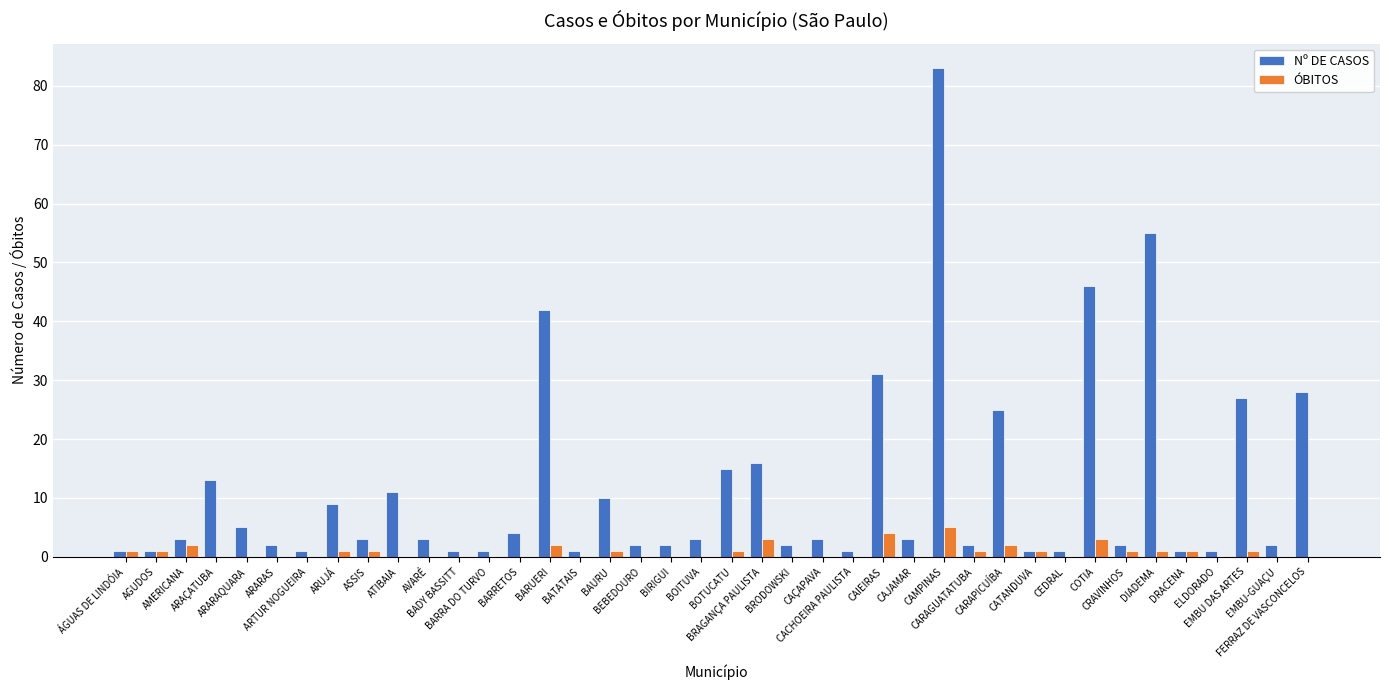

What is the maximum value for Nº DE CASOS?

83